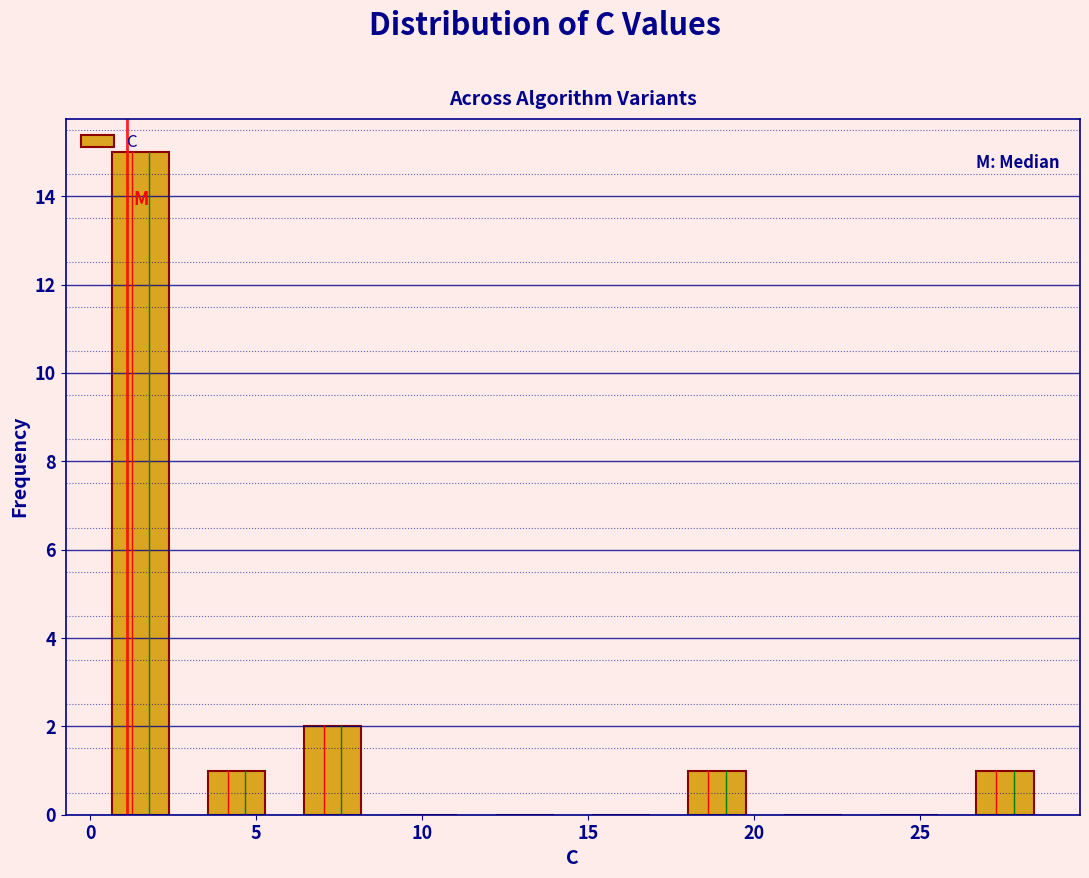

What is the height of the bar covering 6.0 to 8.5 on the x-axis? Neither the bar edges nor the heights are printed on the chart, so give them approximately, as read against the axes.

2